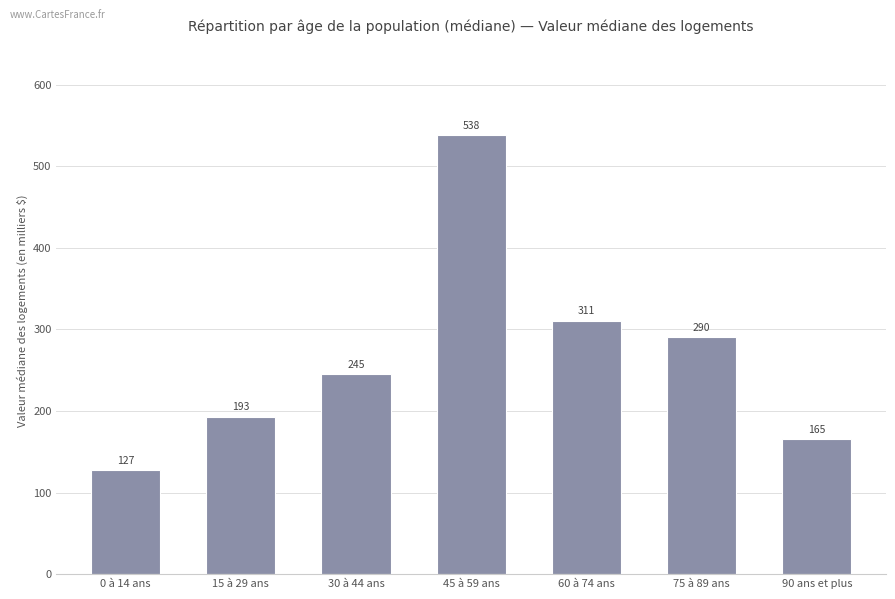

How many data points does each series have?

7